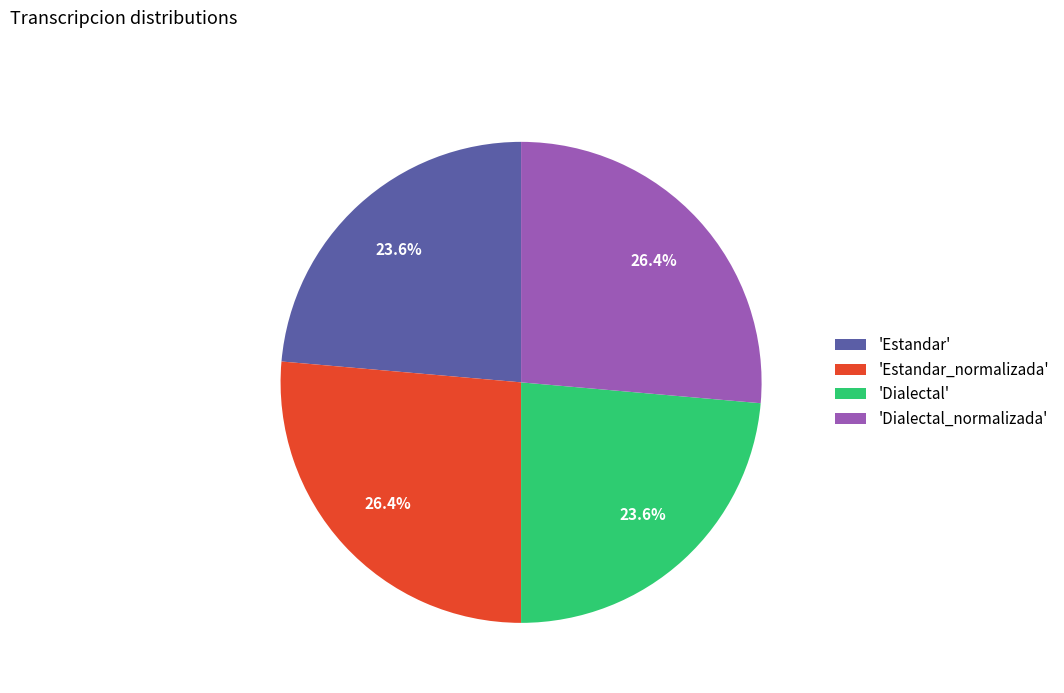

Combined, what portion of the pie is 'Estandar' and 'Estandar_normalizada'?

50.0%